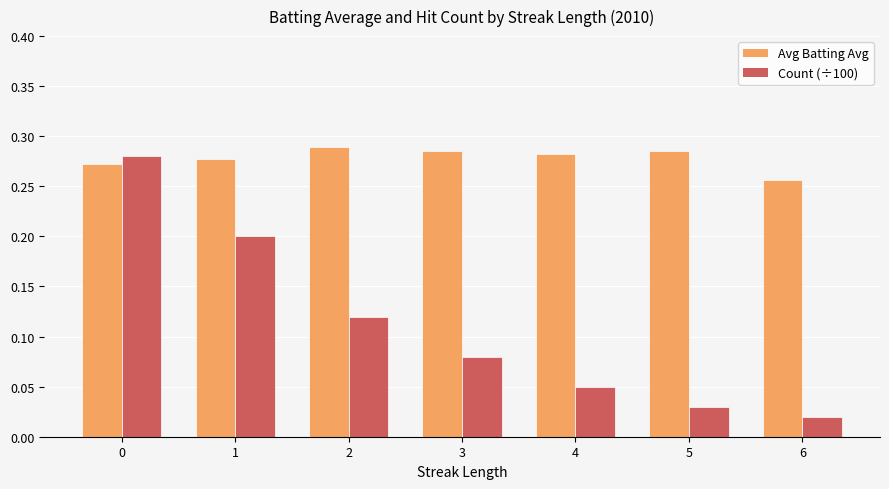

The Avg Batting Avg series shows 0.4 at 2. True or false?

False